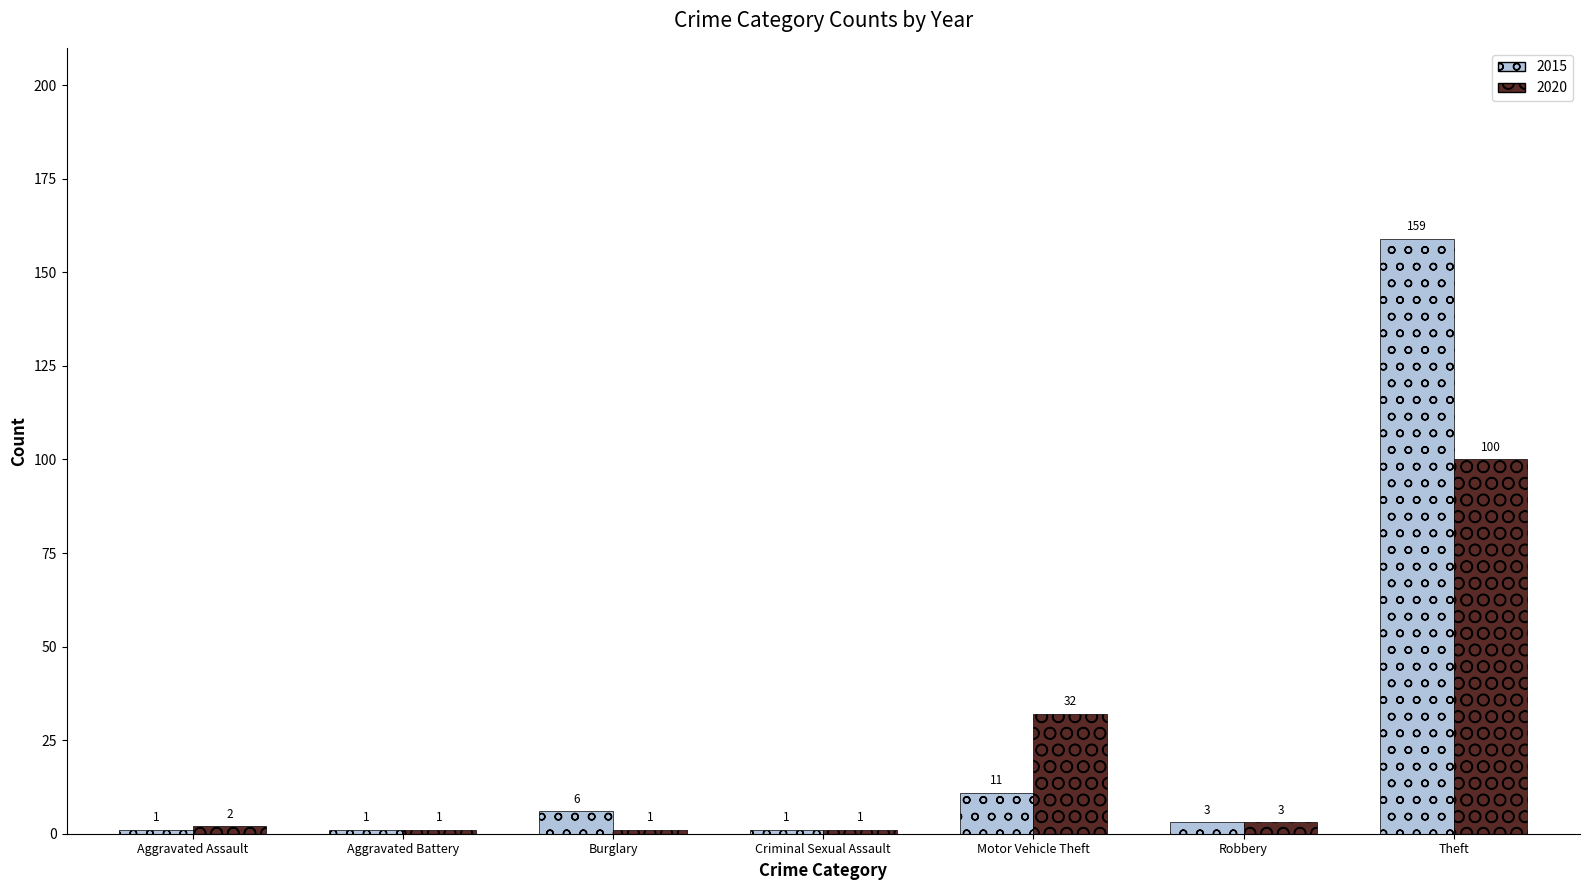

What is the highest value of the 2020 series?

100